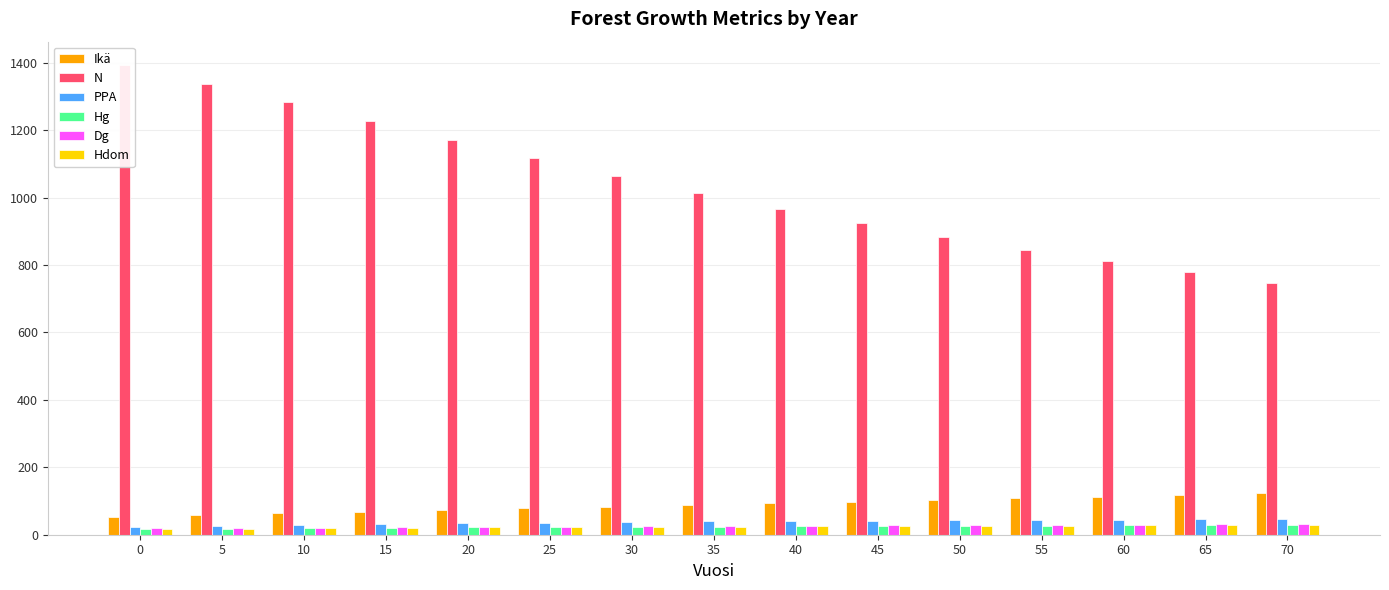

How many series are shown in this chart?

6